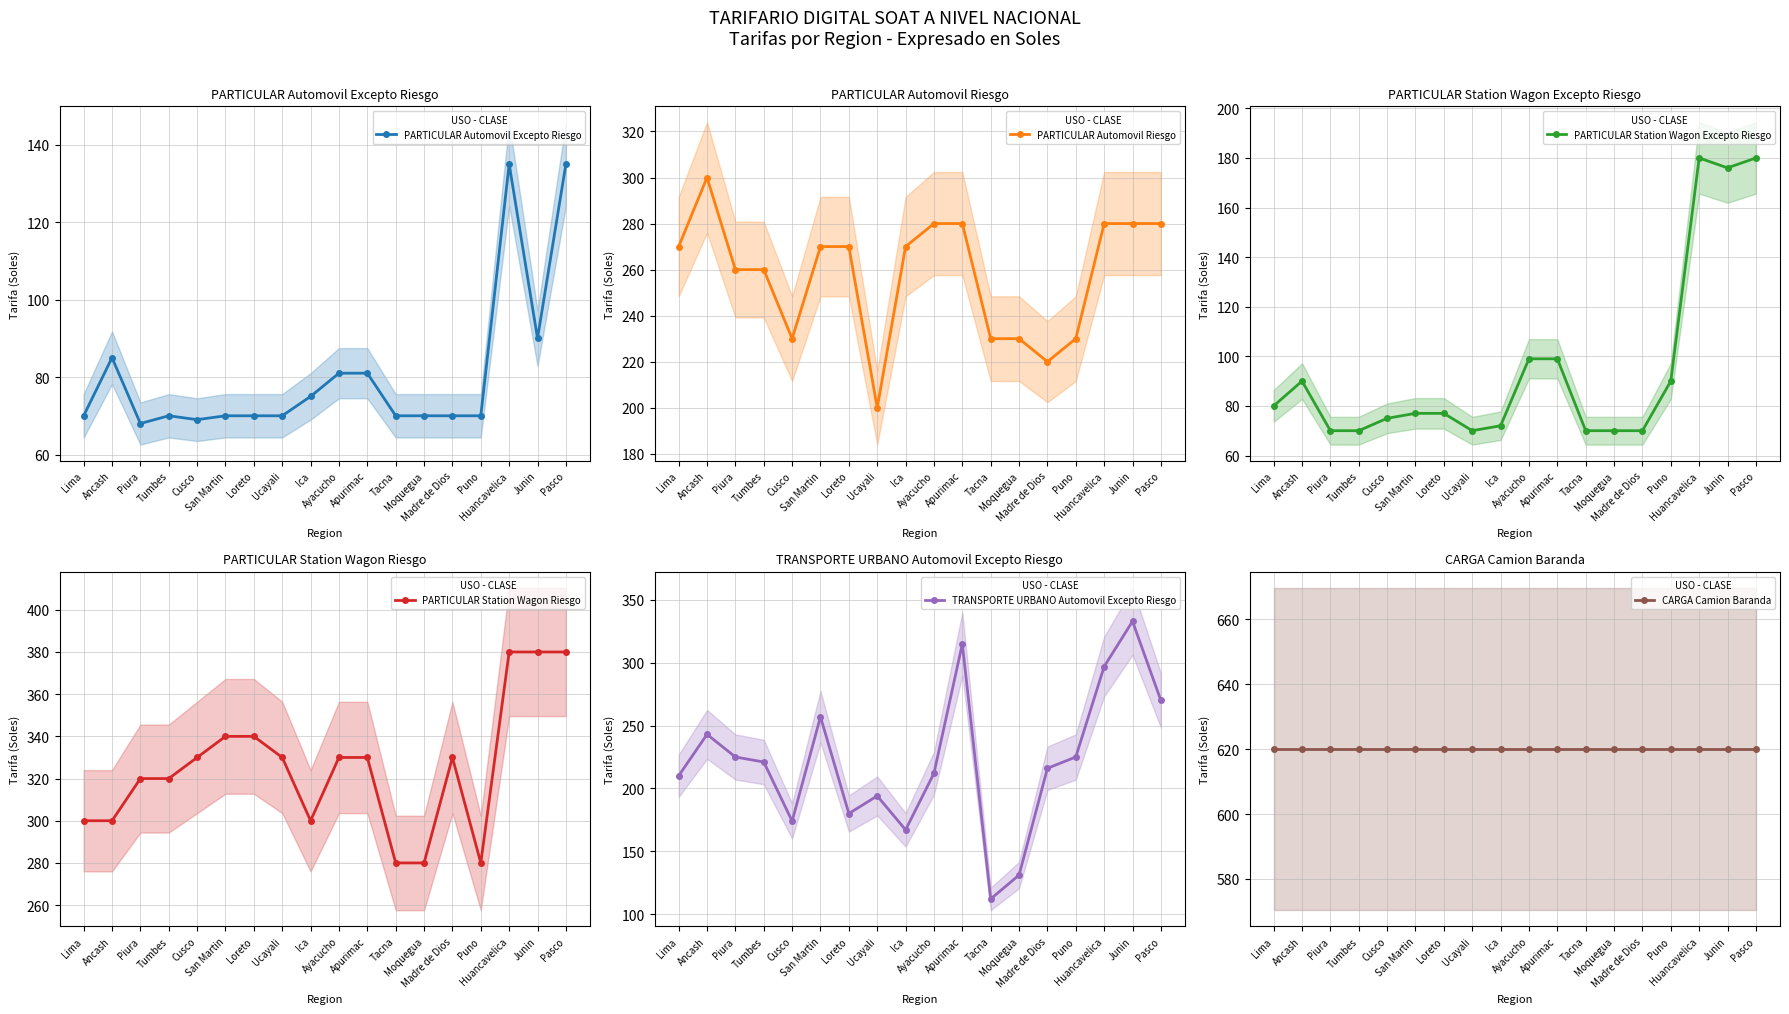

Where do PARTICULAR Automovil Excepto Riesgo and PARTICULAR Station Wagon Excepto Riesgo first cross each other?

Ica and Ayacucho